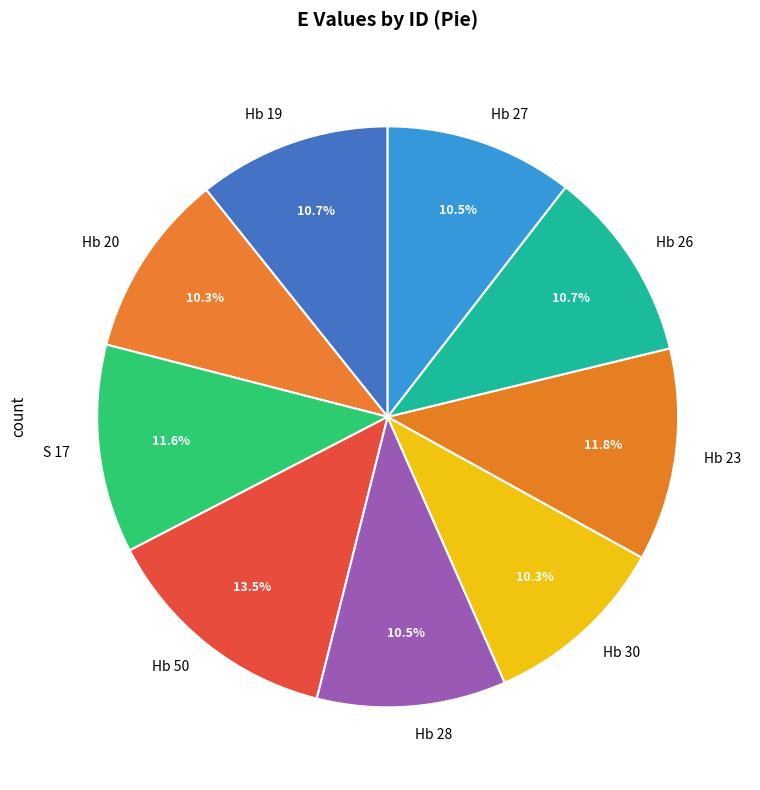

Does any single category account for the majority?

No